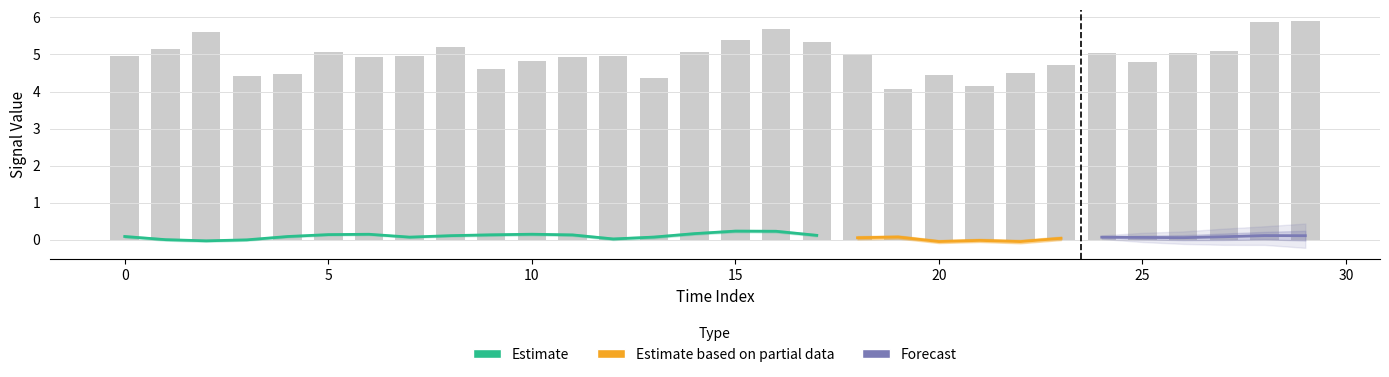

How many series are shown in this chart?

3